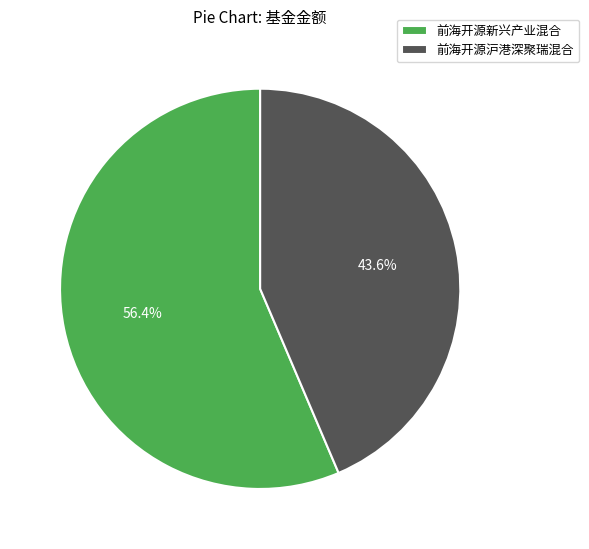

The 前海开源新兴产业混合 slice represents 56% of the pie. True or false?

True